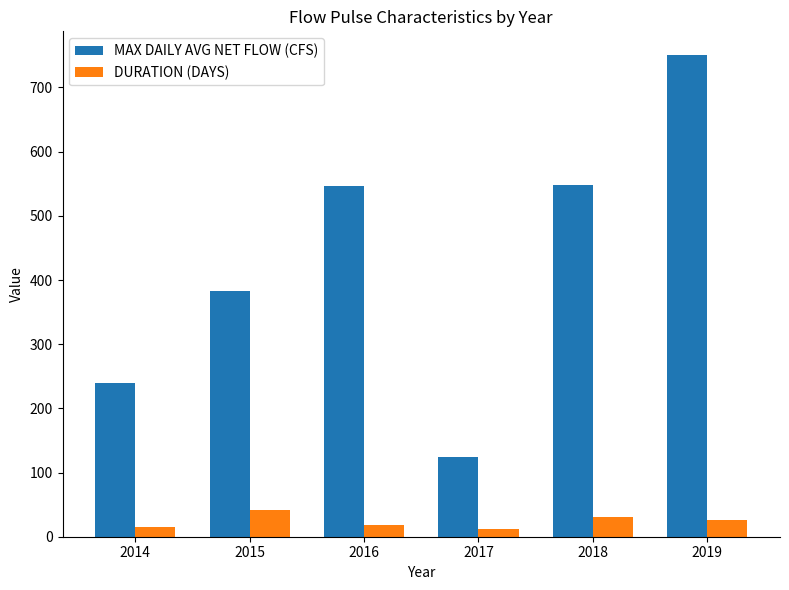

The value of MAX DAILY AVG NET FLOW (CFS) at 2014 is 152. True or false?

False